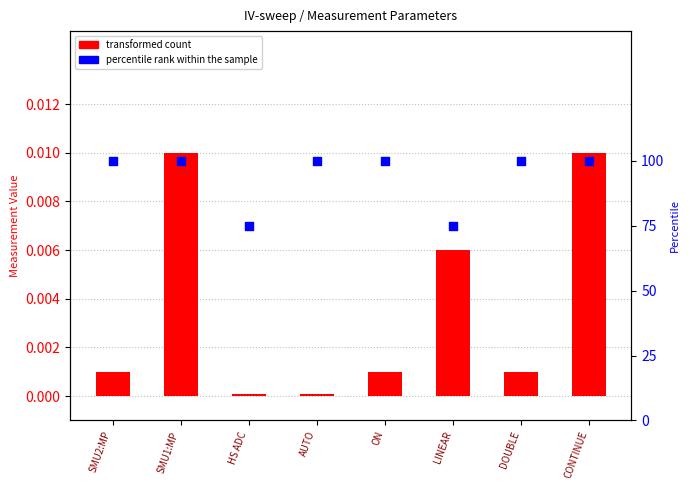

At which category is the sum across all series the highest?

SMU1:MP